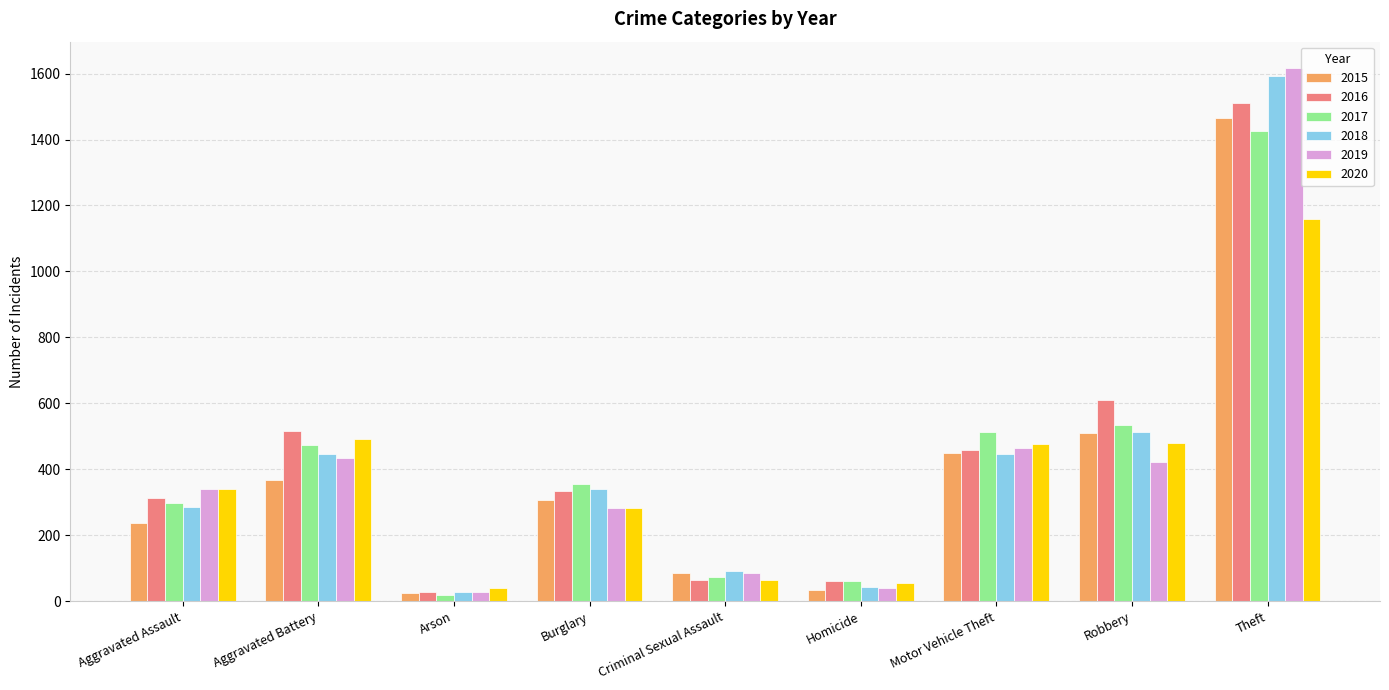

What is the difference between the 2018 values at Robbery and Homicide?

469